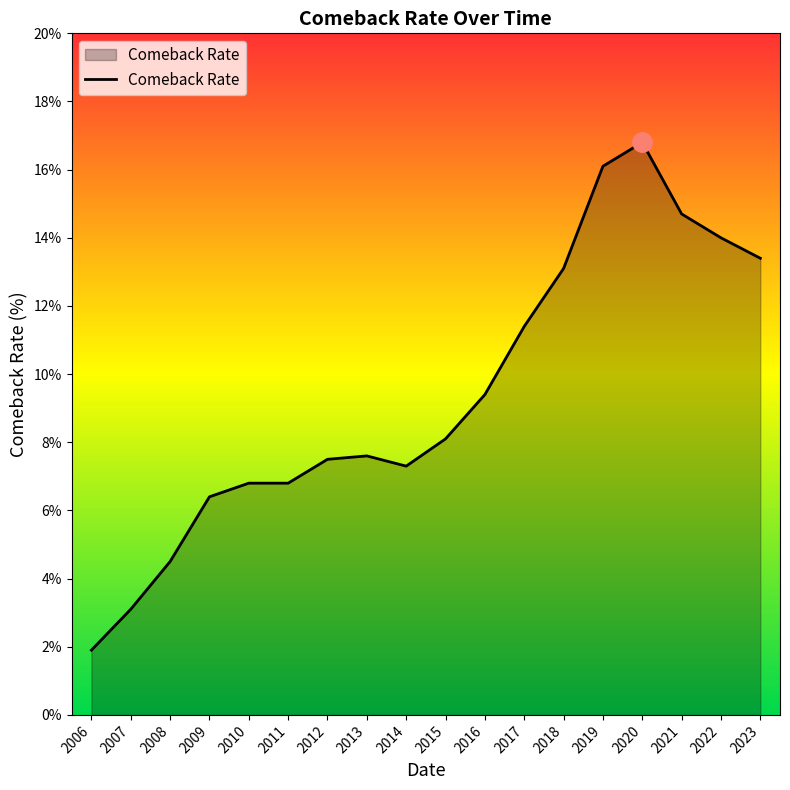

What is the approximate value at 2012?

7.5